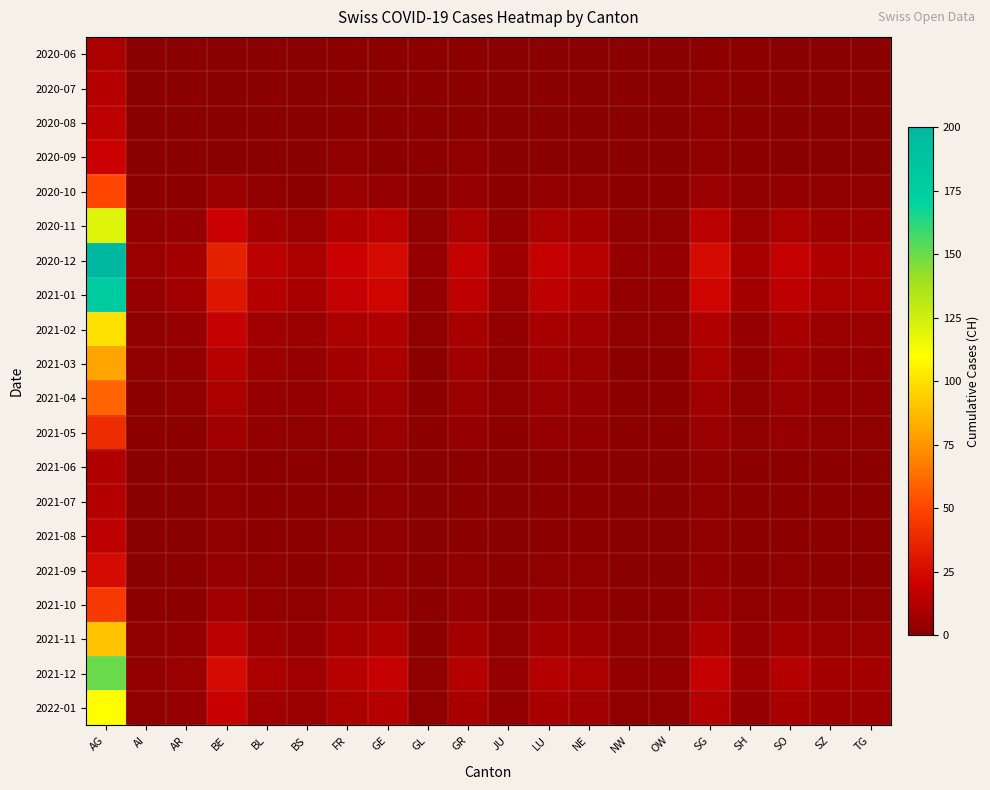

At how many categories does at least one series exceed 29?

2